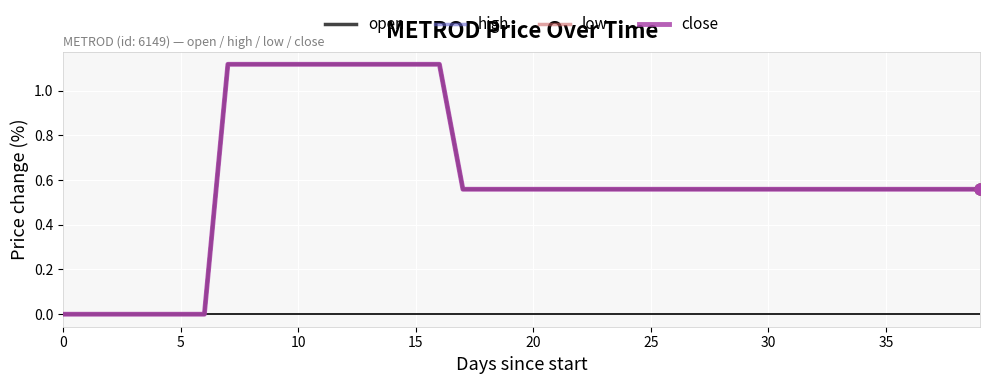

Which series has the largest total across all categories?

open